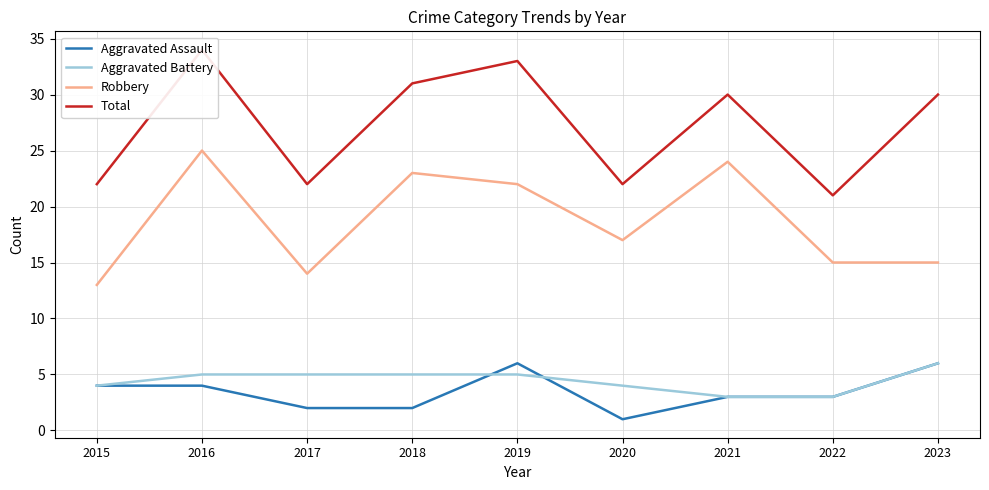

Reading left to right, extract all data points from this chart.

Aggravated Assault: 4	4	2	2	6	1	3	3	6
Aggravated Battery: 4	5	5	5	5	4	3	3	6
Robbery: 13	25	14	23	22	17	24	15	15
Total: 22	34	22	31	33	22	30	21	30